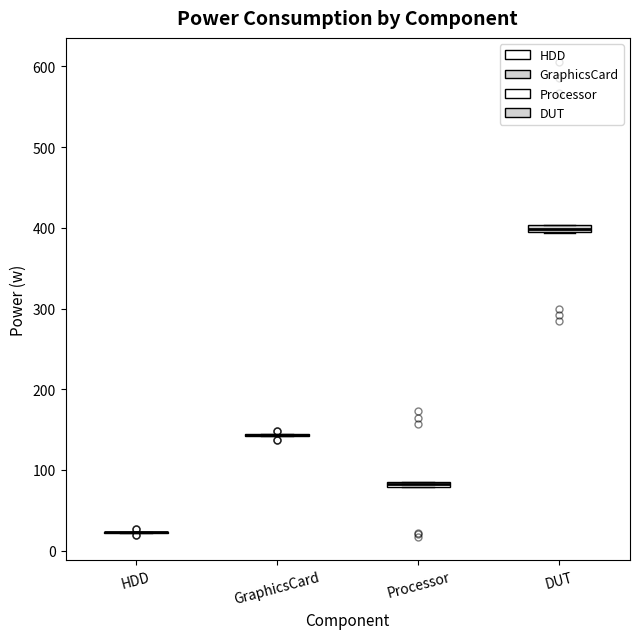

Where is the lower edge of the box for DUT on the y-axis? The values are not printed on the chart, so give them approximately, as read against the axis.

390